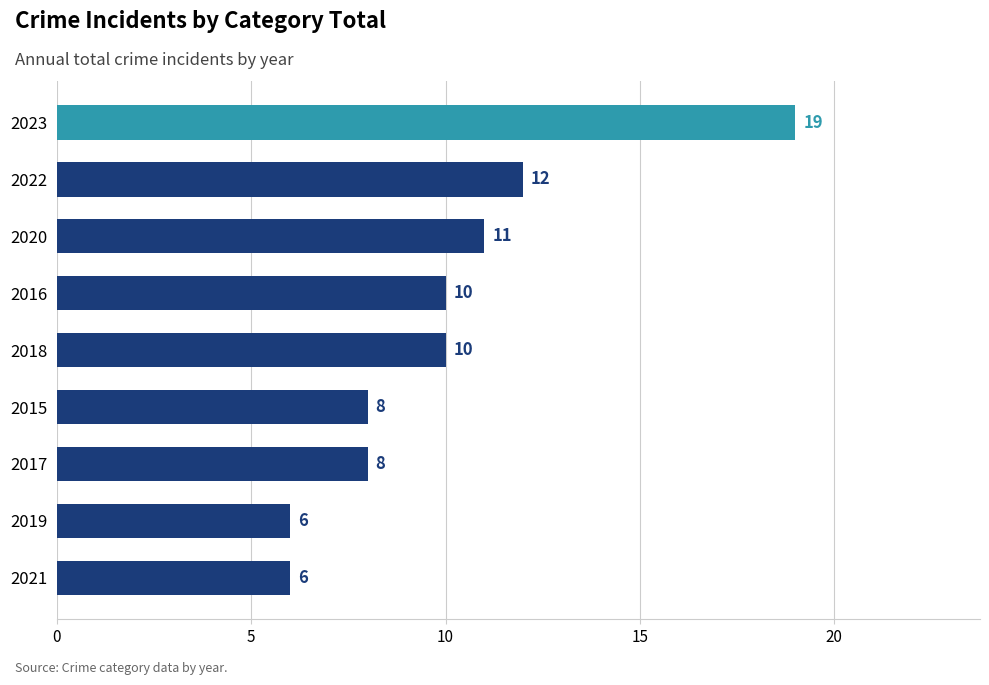

The value at 2023 is 7. True or false?

False